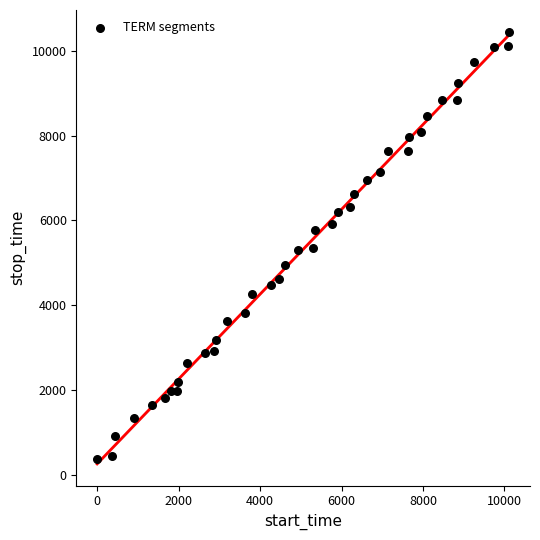

What is the range of Y values (max minus min)?

10071